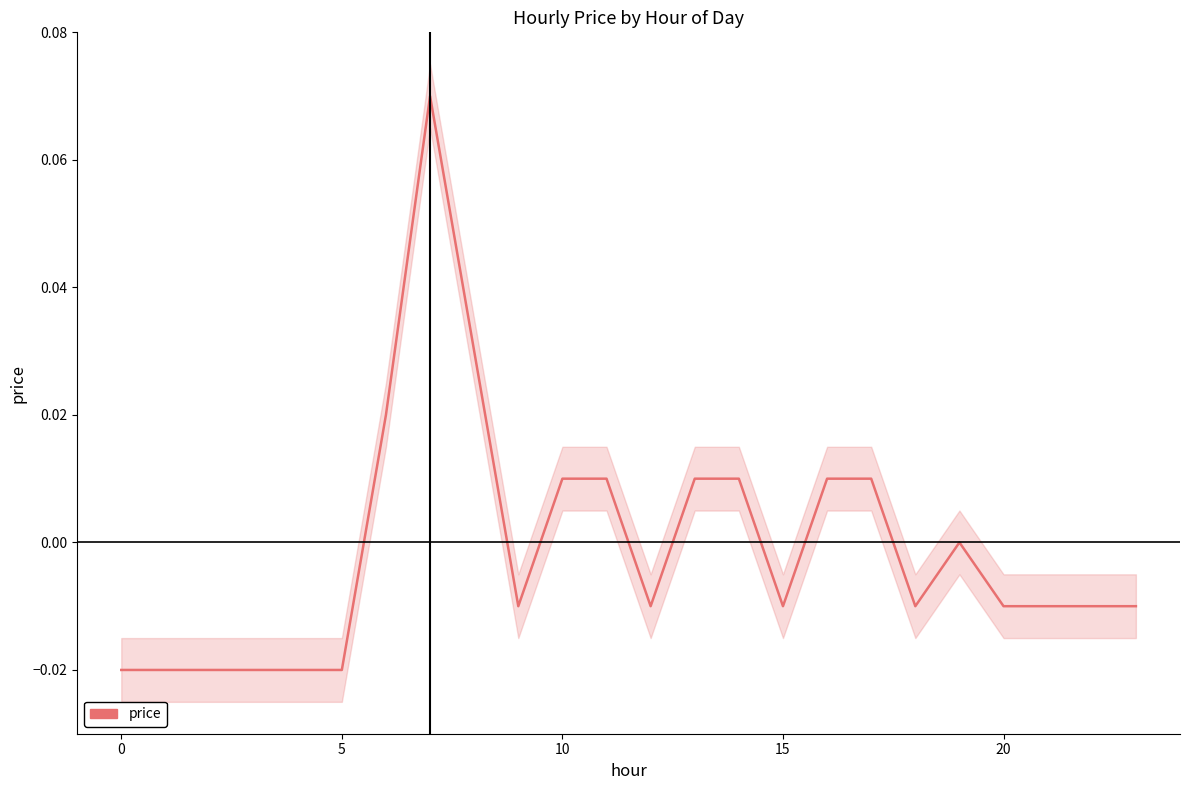

What is the maximum value shown in the chart?

0.1